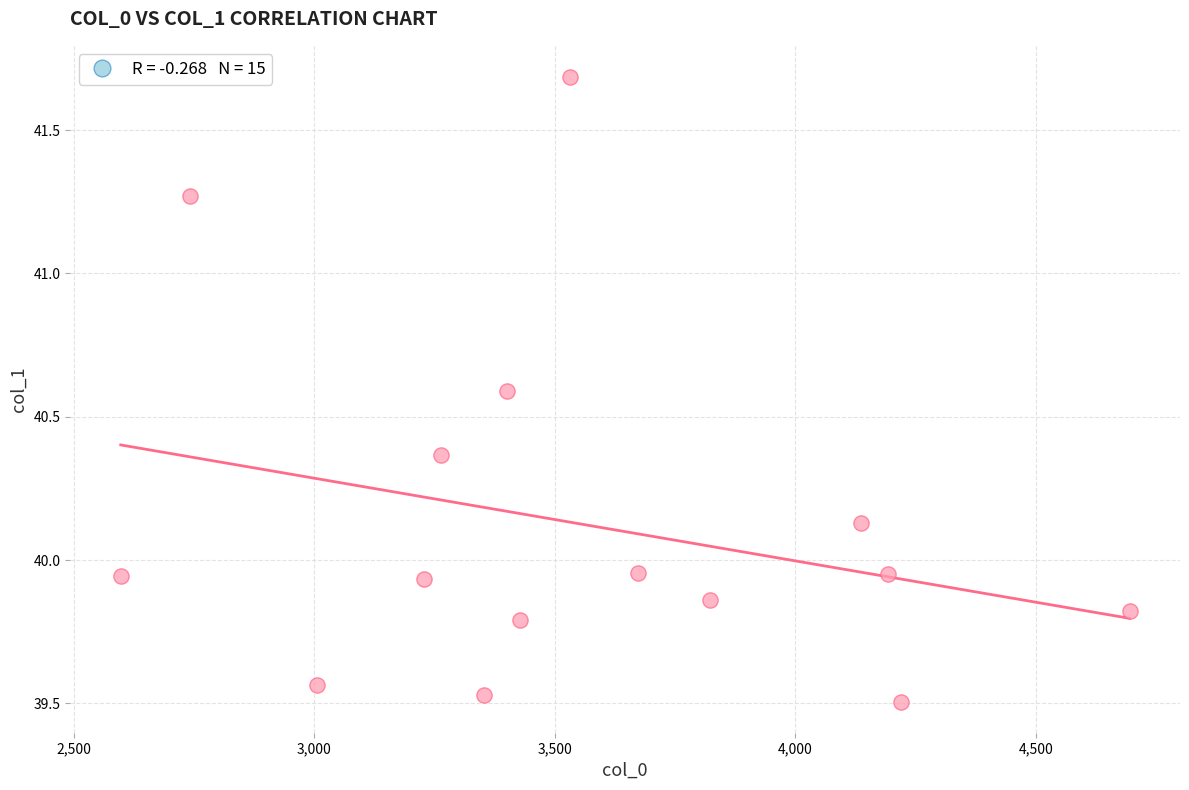

What is the range of Y values (max minus min)?

2.2